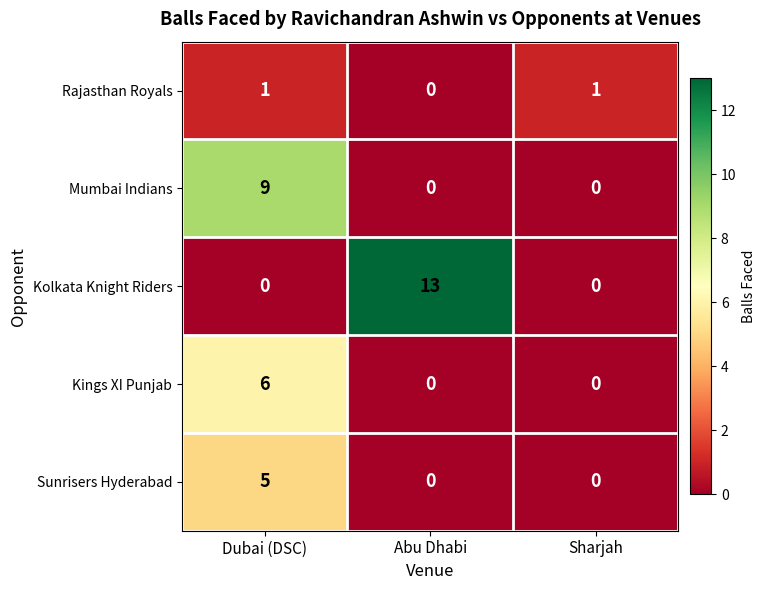

Reading left to right, what are all the values shown in this chart?

Rajasthan Royals: 1	0	1
Mumbai Indians: 9	0	0
Kolkata Knight Riders: 0	13	0
Kings XI Punjab: 6	0	0
Sunrisers Hyderabad: 5	0	0